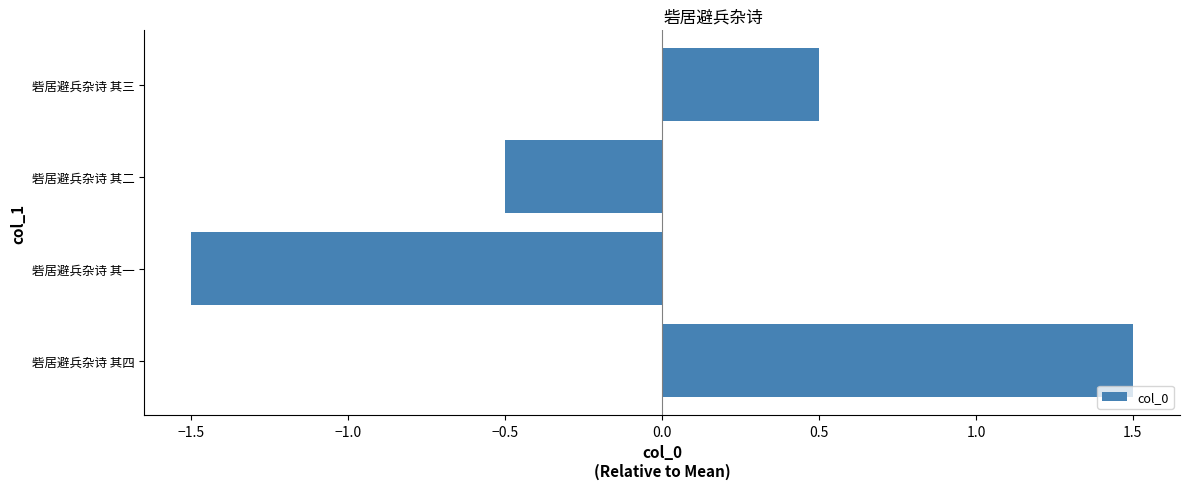

Which has a higher value, 砦居避兵杂诗 其四 or 砦居避兵杂诗 其三?

砦居避兵杂诗 其四